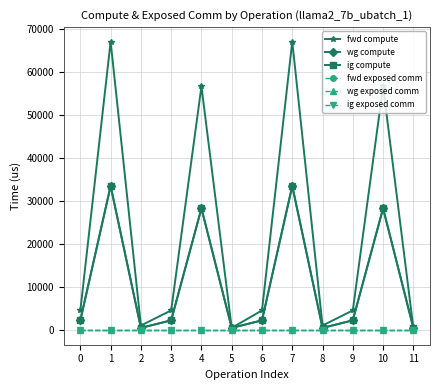

Which series has the largest total across all categories?

fwd compute